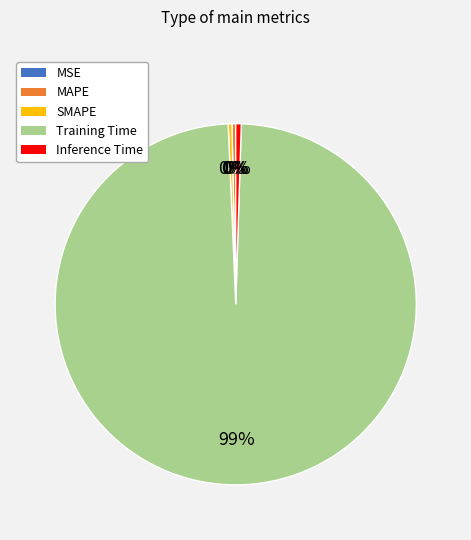

Is there a majority slice in this chart?

Yes